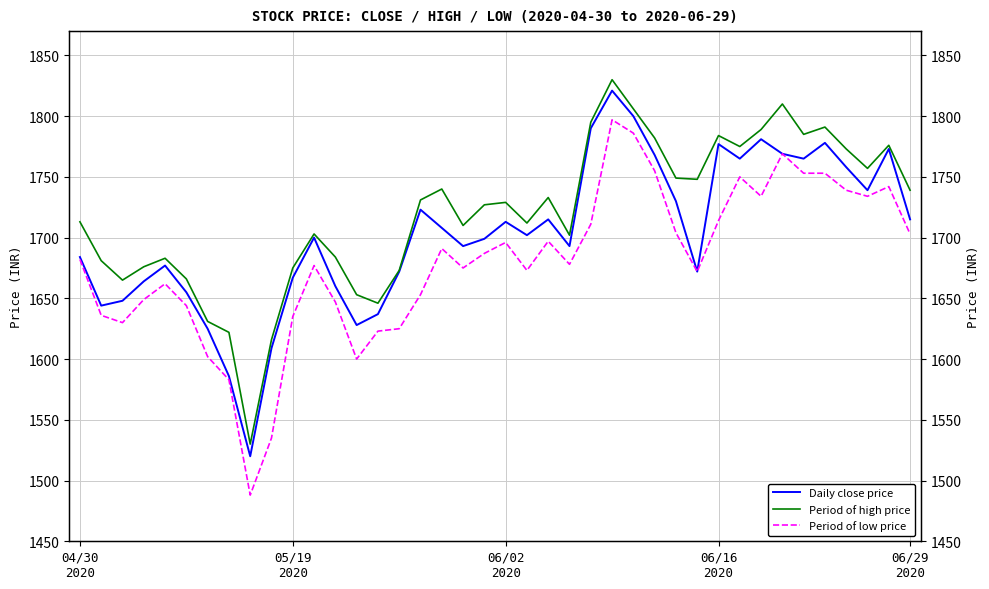

How many data points in Daily close price are less than 1702?

20